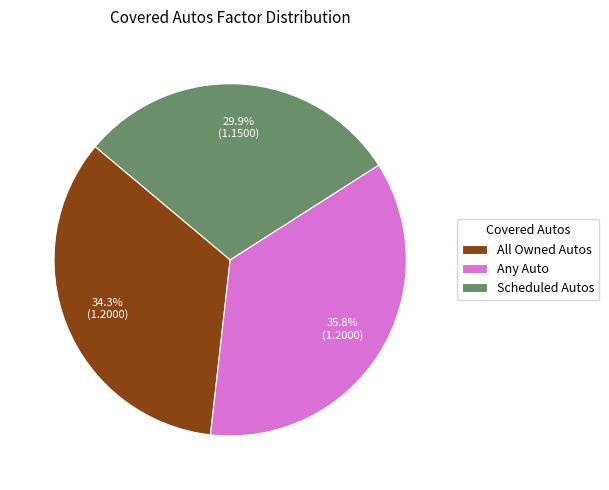

What percentage is NOT represented by All Owned Autos?

65.7%